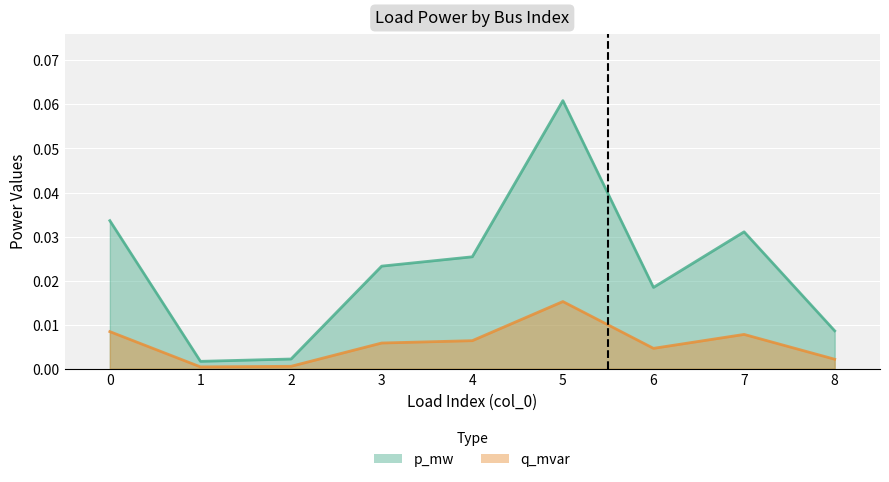

Is it true that q_mvar equals 0.0 at 2?

True